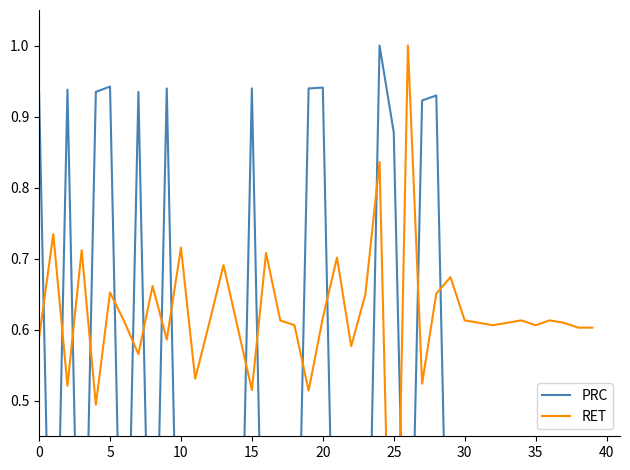

How many times do PRC and RET cross each other?

17